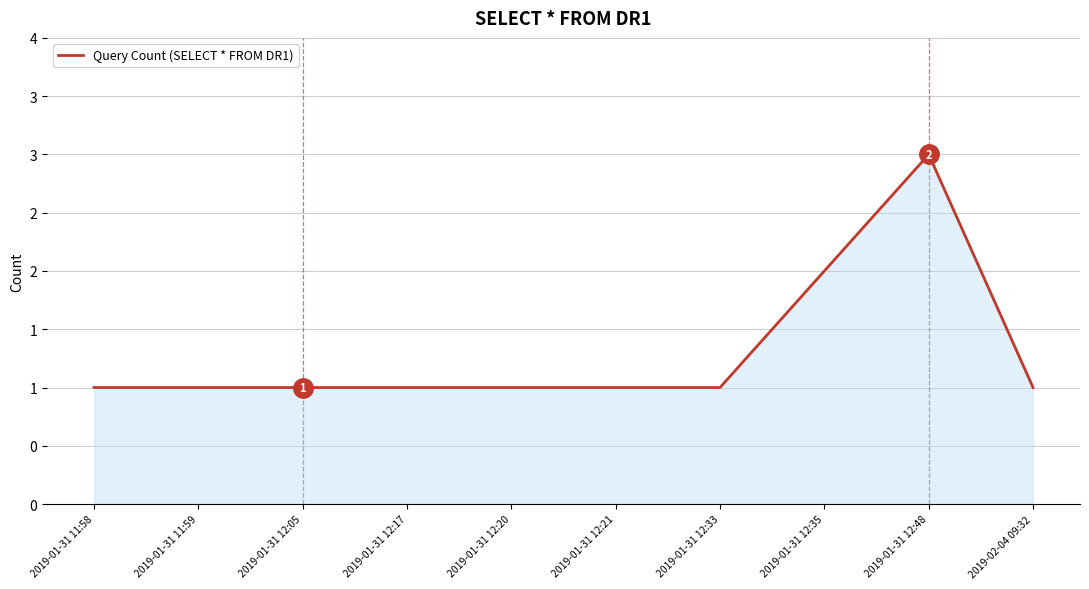

Is it true that the value at 2019-01-31 12:21 is 1?

True